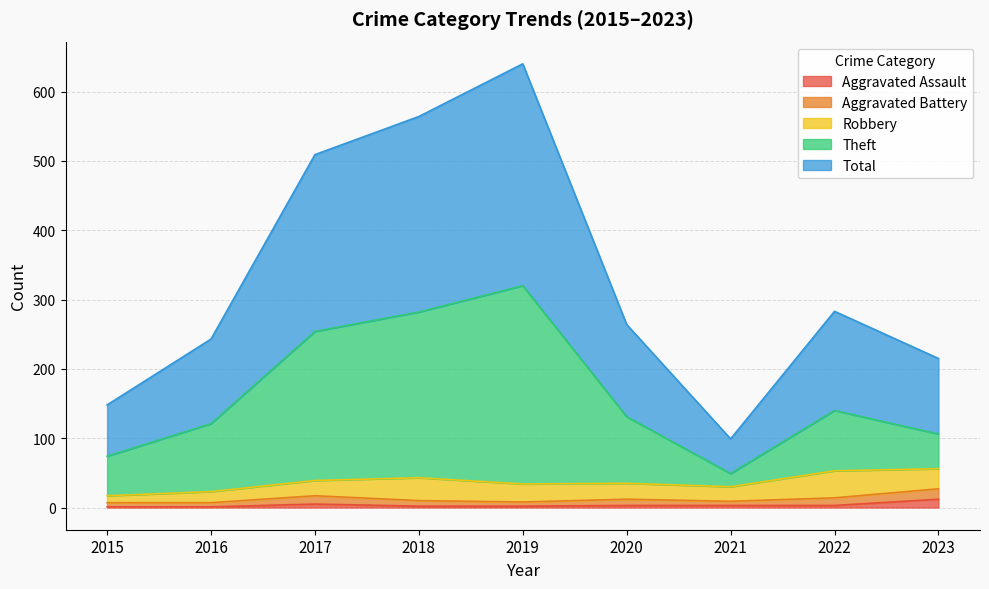

True or false: Aggravated Assault and Theft cross at least once.

False